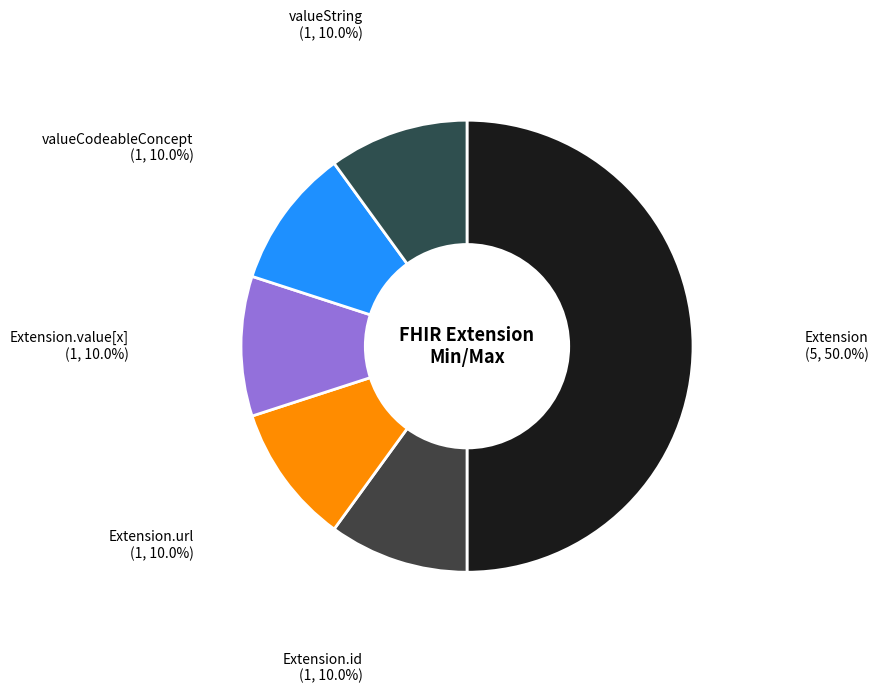

What is the largest slice in the pie chart?

Extension